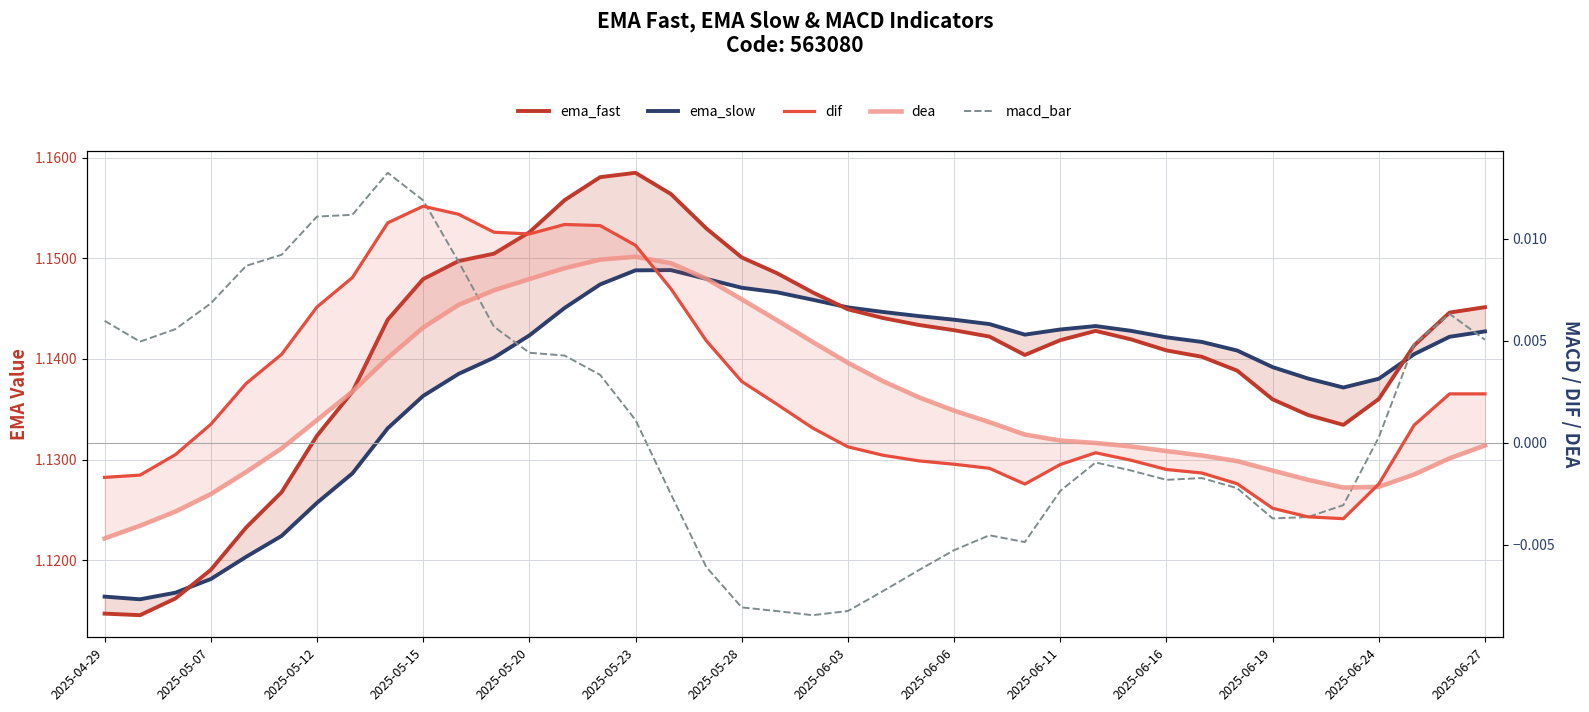

True or false: ema_slow and dif cross at least once.

False